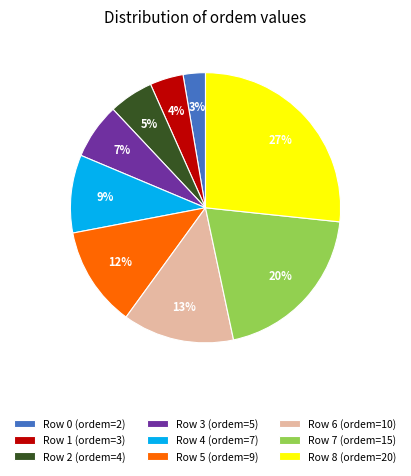

Is it true that Row 5 is 12% of the pie?

True